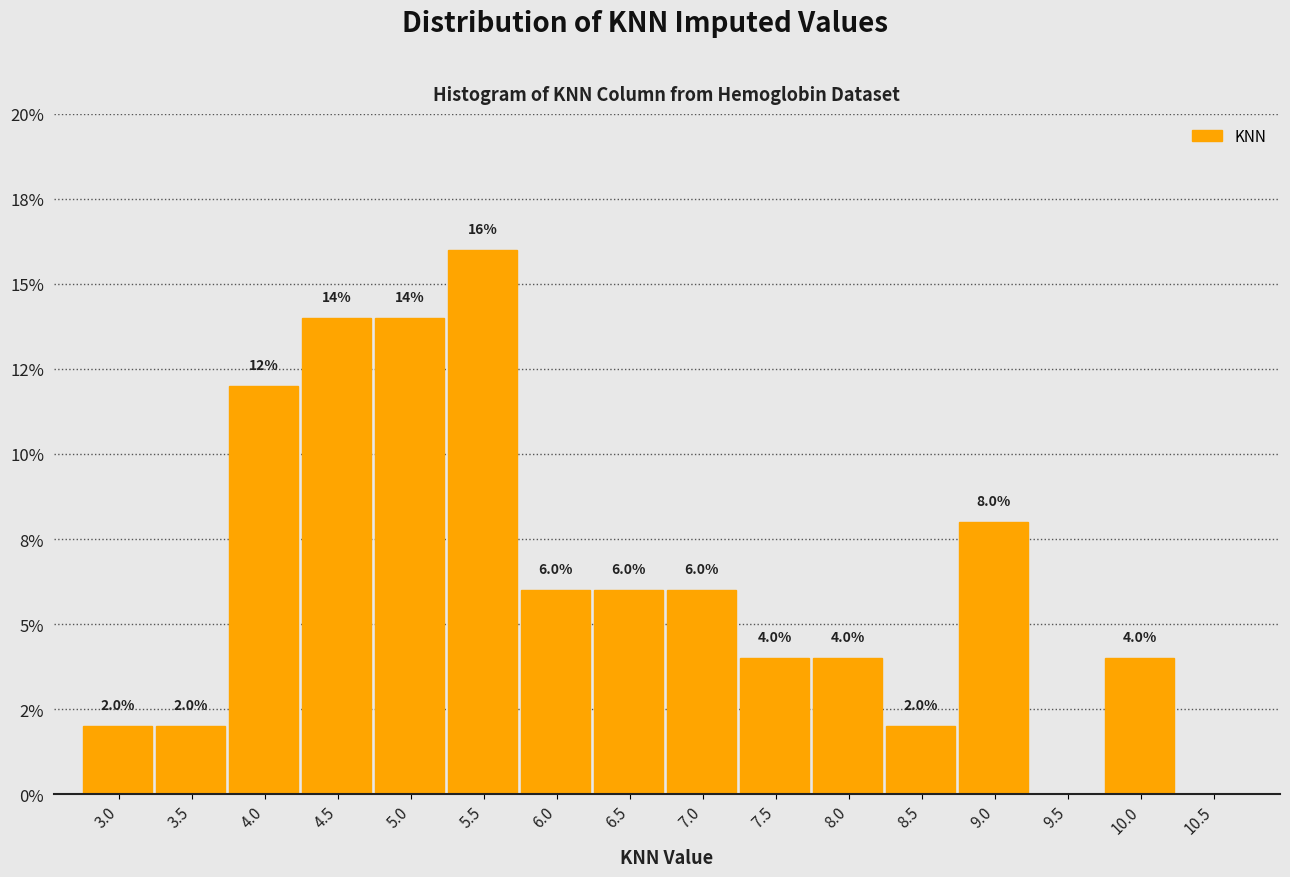

Are the bars horizontal?

No